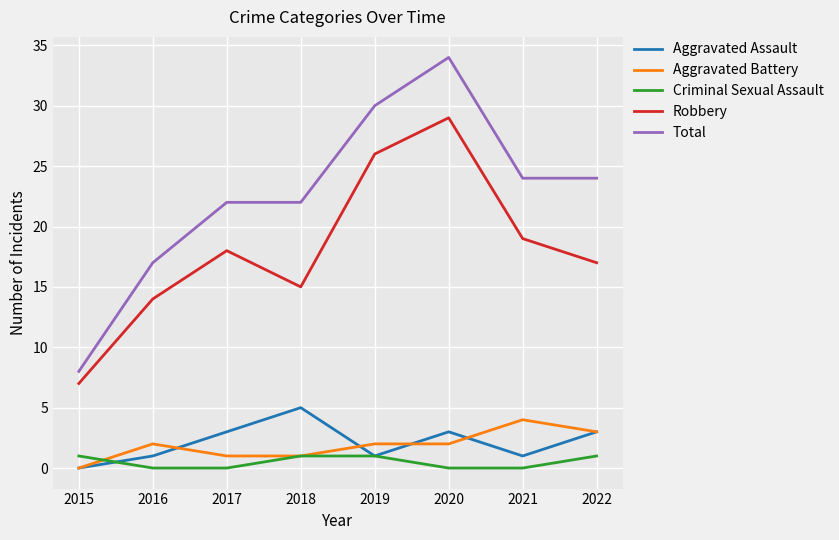

Where is the first local minimum for Robbery?

2018